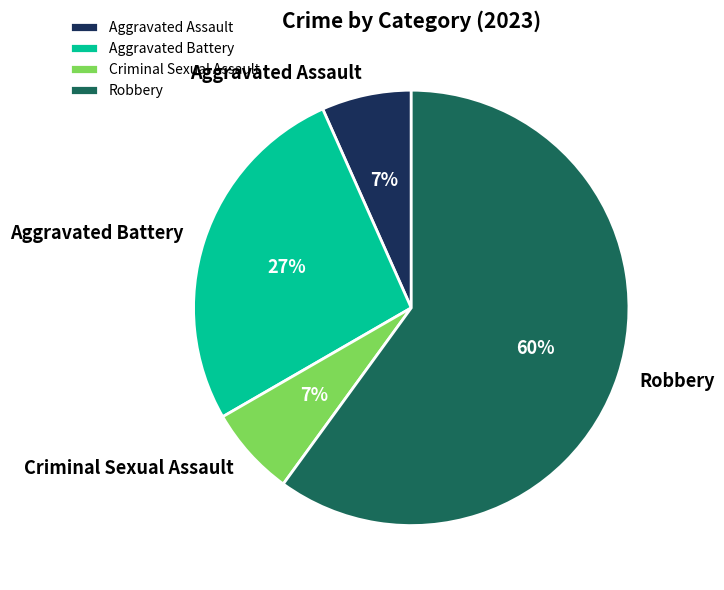

What is the ratio of the value at Aggravated Assault to the value at Criminal Sexual Assault?

1.0